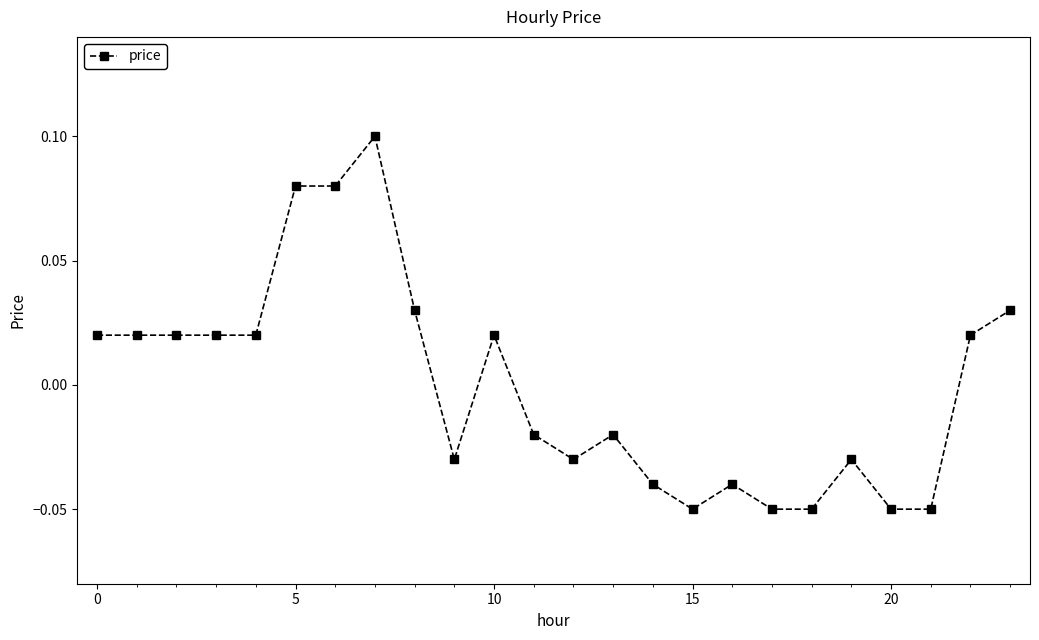

True or false: the data has more than 1 interior local peaks.

True